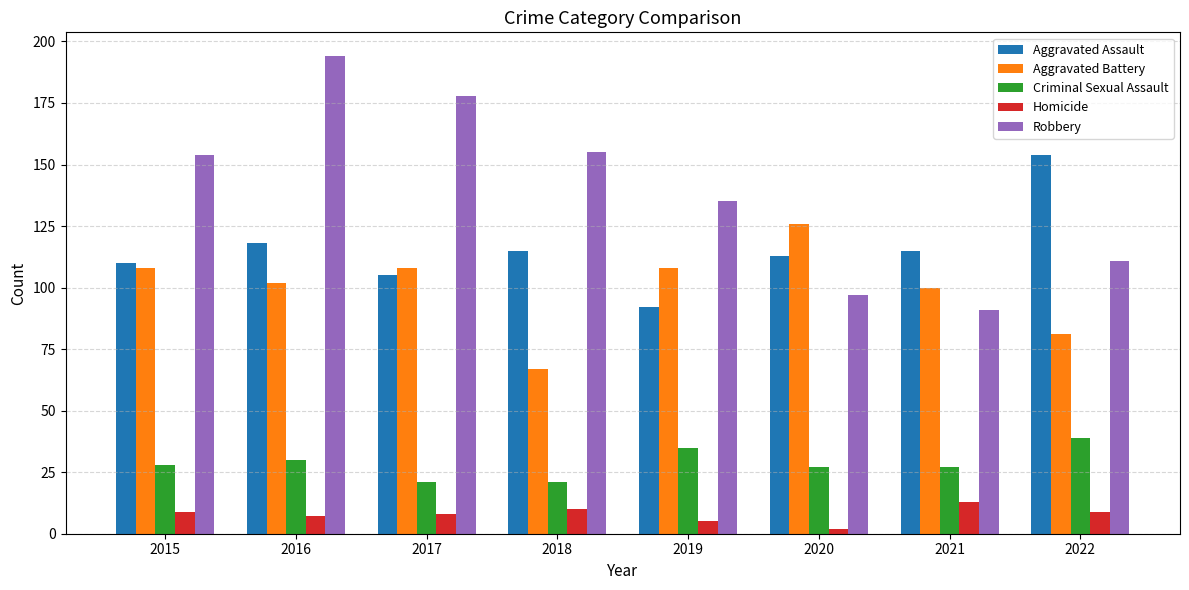

What is the difference between the second highest and second lowest values in the Homicide series?

5